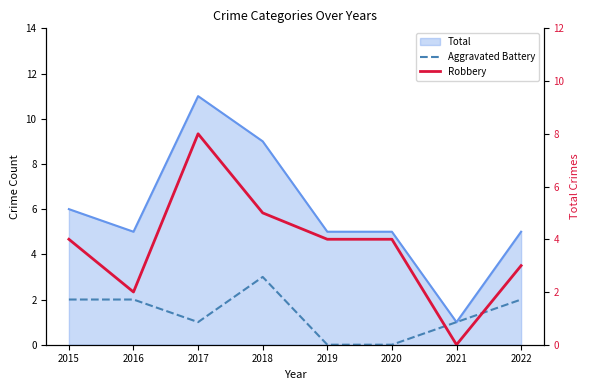

What is the value of the Robbery point at the 1st from the left?

4